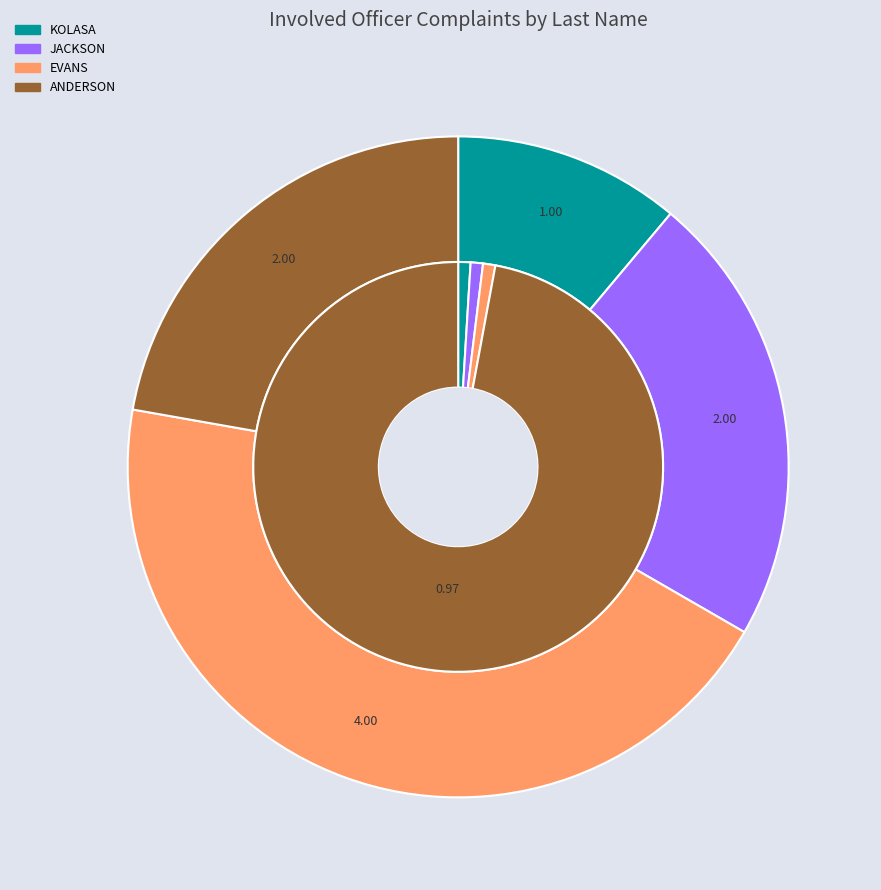

What is the smallest slice in the pie chart?

KOLASA